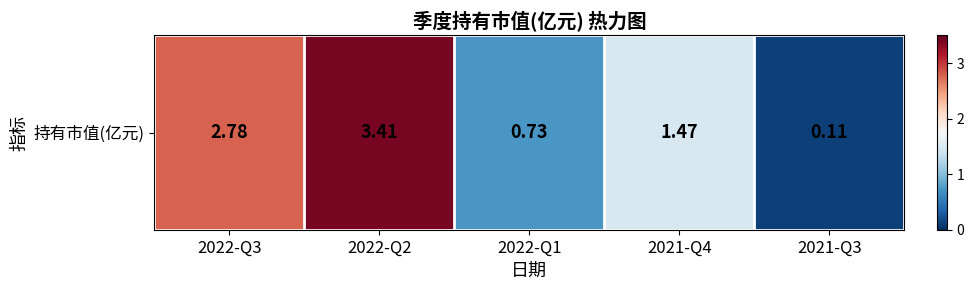

The chart shows a value of 1.5 at 2021-Q4. True or false?

True